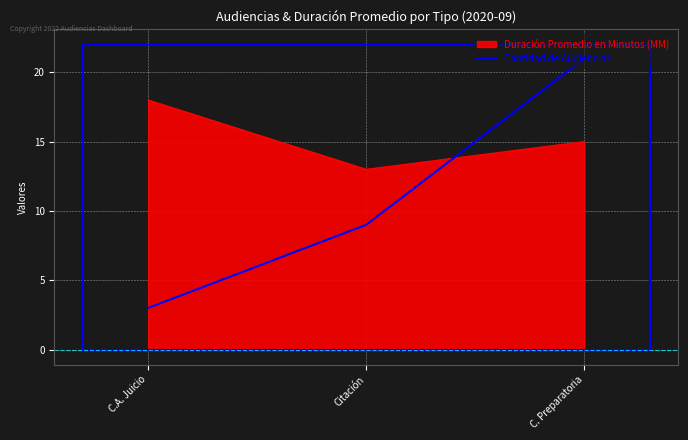

What is the sum of all Duración Promedio en Minutos (MM) values?

46